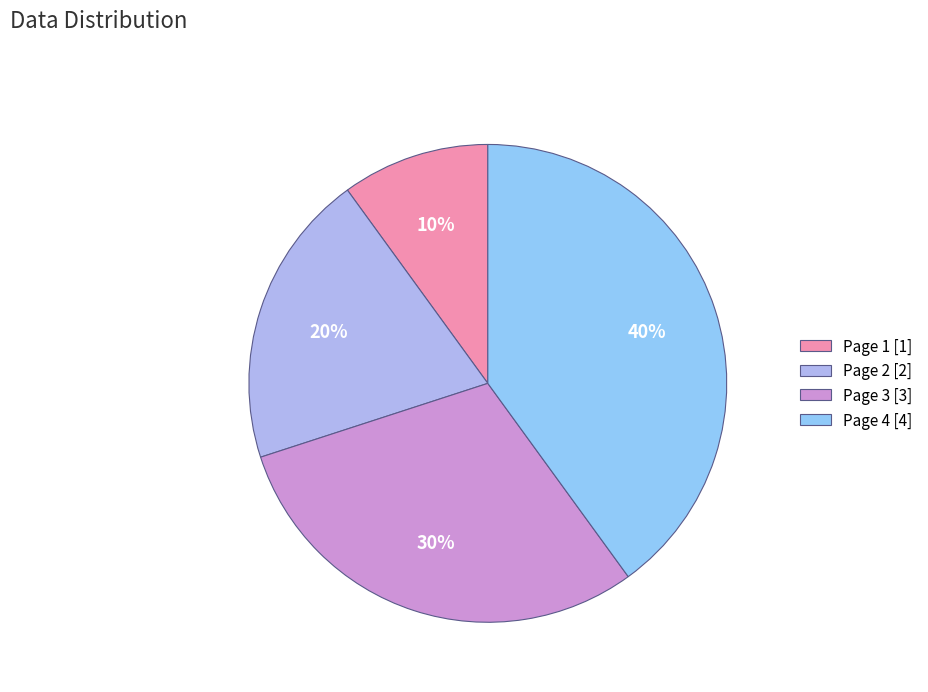

Is the sum of Page 4 and Page 3 greater than half?

Yes